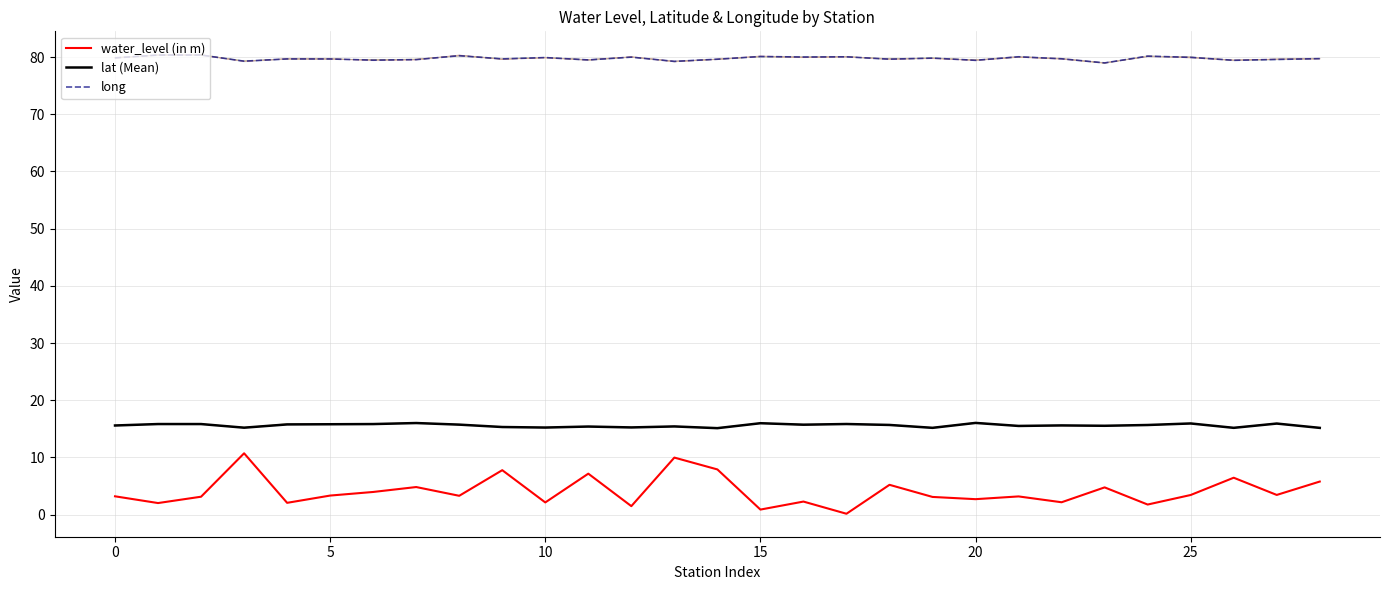

What is the smallest value displayed?

0.1